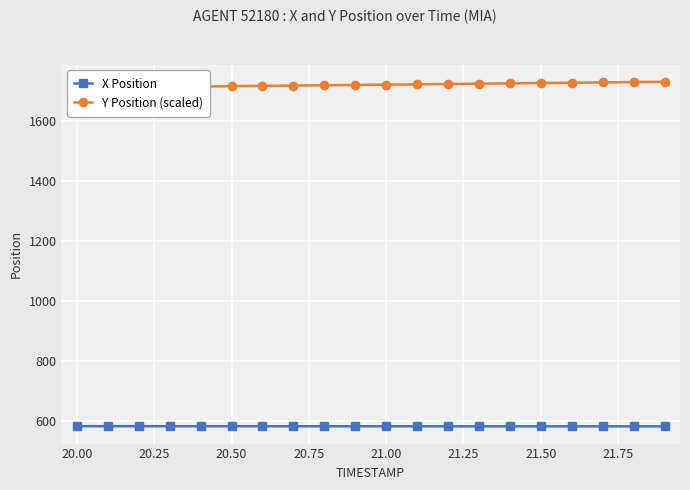

True or false: Y Position (scaled) and X Position intersect in this chart.

False